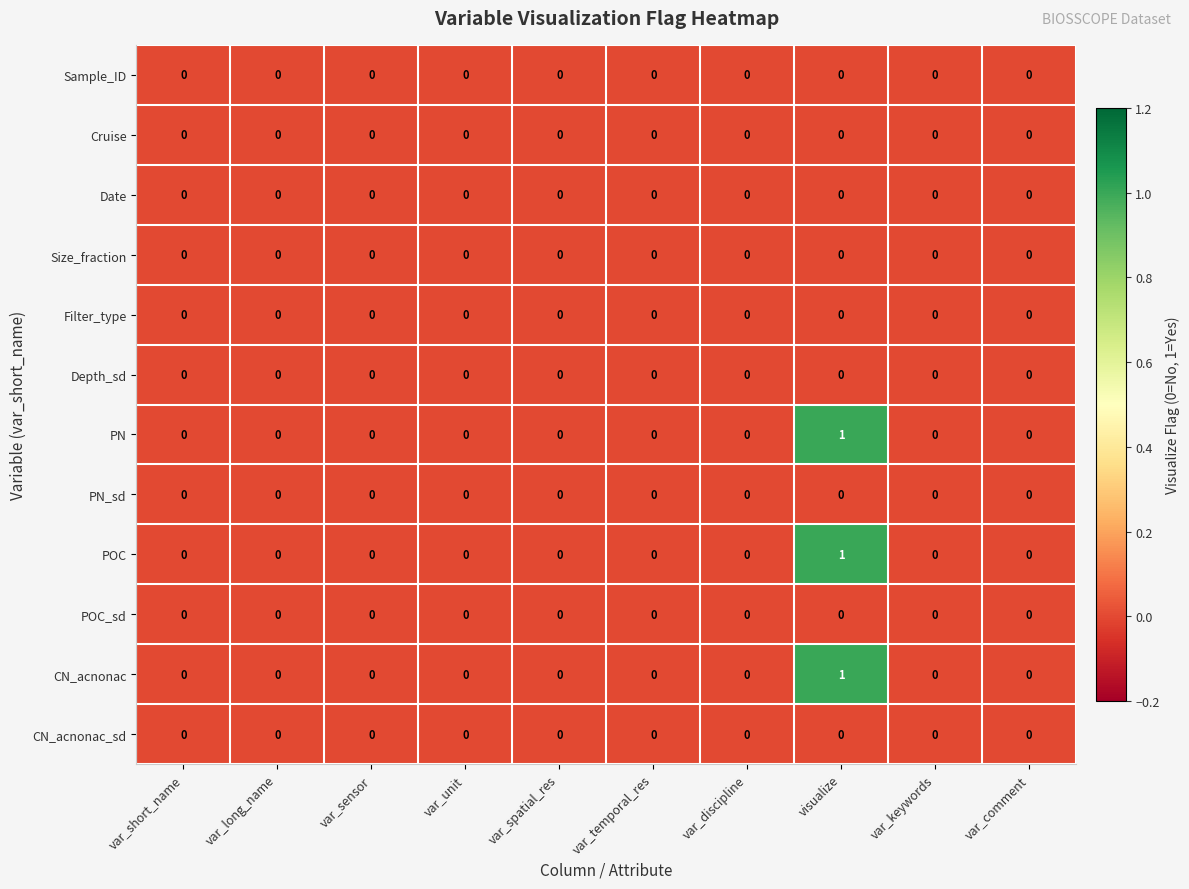

Which label corresponds to the largest value in the chart?

visualize